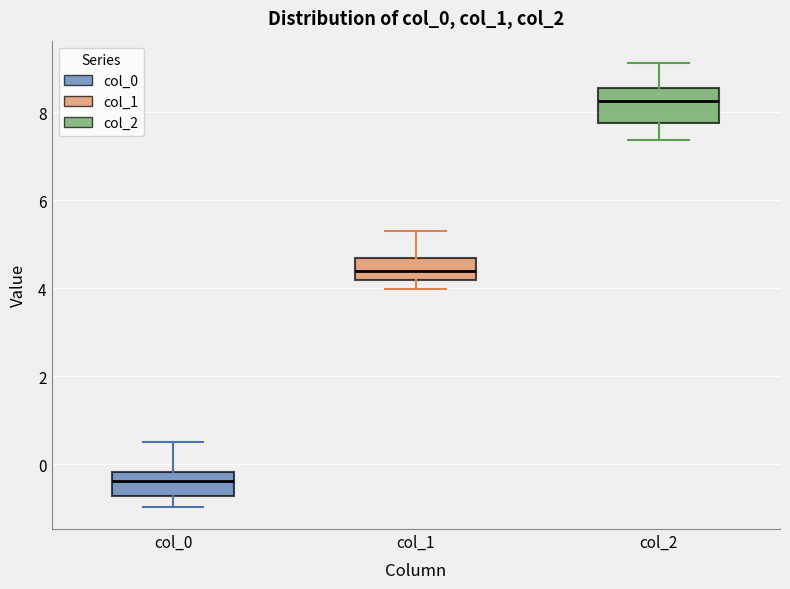

Which box's median line is the highest?

col_2